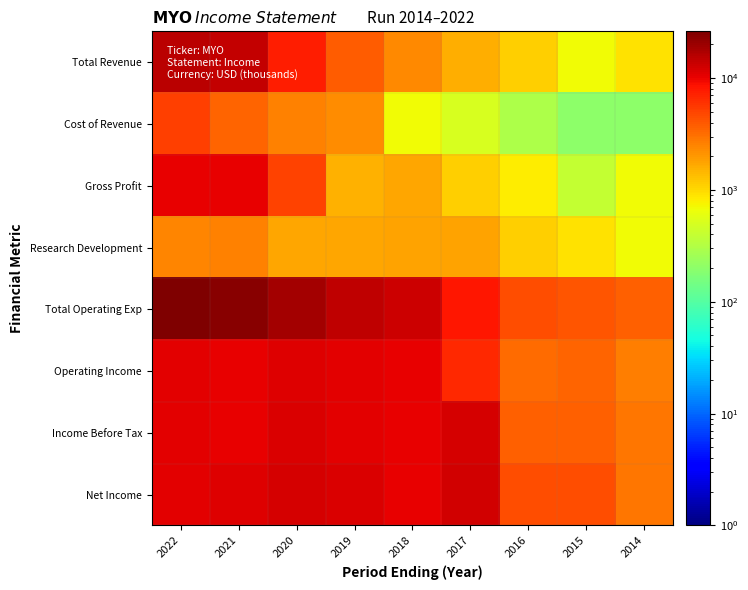

Which series has the largest total across all categories?

Total Operating Exp